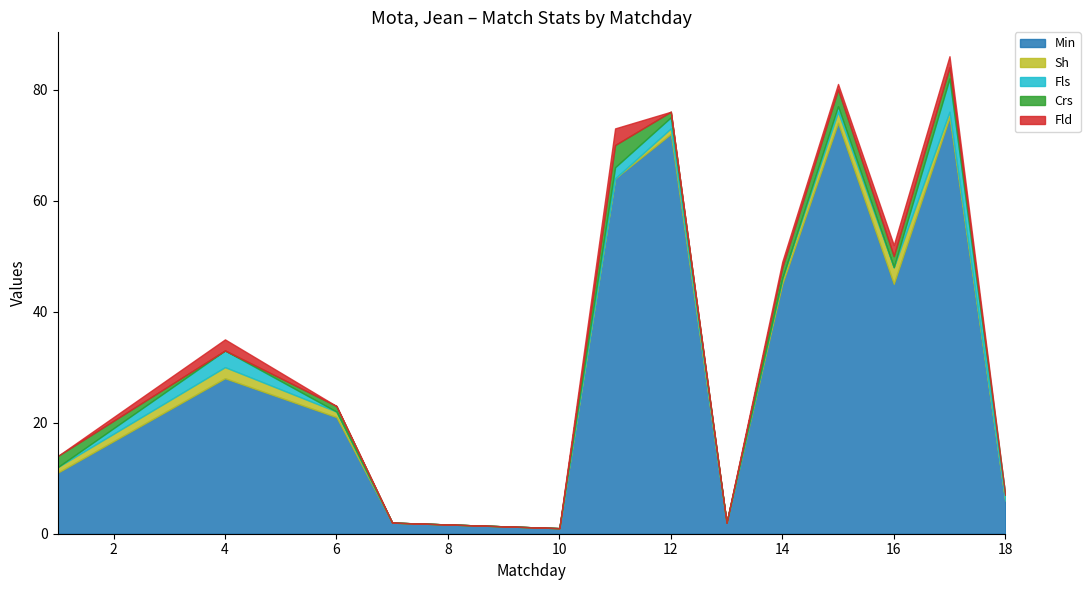

Reading left to right, extract all data points from this chart.

Min: 1=11	4=28	6=21	7=2	10=1	11=64	12=72	13=2	14=45	15=74	16=45	17=75	18=6
Sh: 1=1	4=2	6=1	7=0	10=0	11=0	12=1	13=0	14=1	15=2	16=3	17=1	18=0
Fls: 1=0	4=3	6=0	7=0	10=0	11=2	12=2	13=0	14=0	15=1	16=0	17=6	18=1
Crs: 1=2	4=0	6=1	7=0	10=0	11=4	12=1	13=0	14=2	15=3	16=2	17=2	18=0
Fld: 1=0	4=2	6=0	7=0	10=0	11=3	12=0	13=0	14=1	15=1	16=2	17=2	18=0